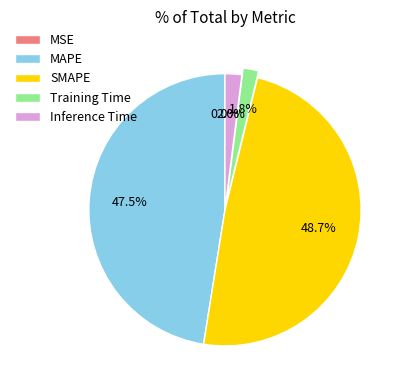

Is Inference Time the majority of the pie?

No